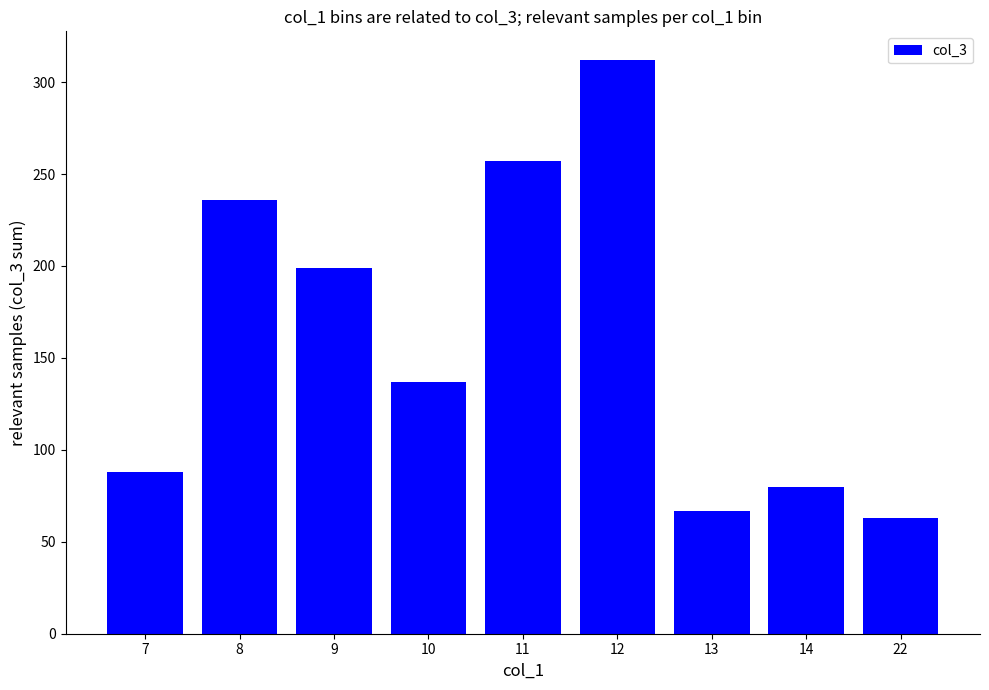

How many data points does each series have?

9